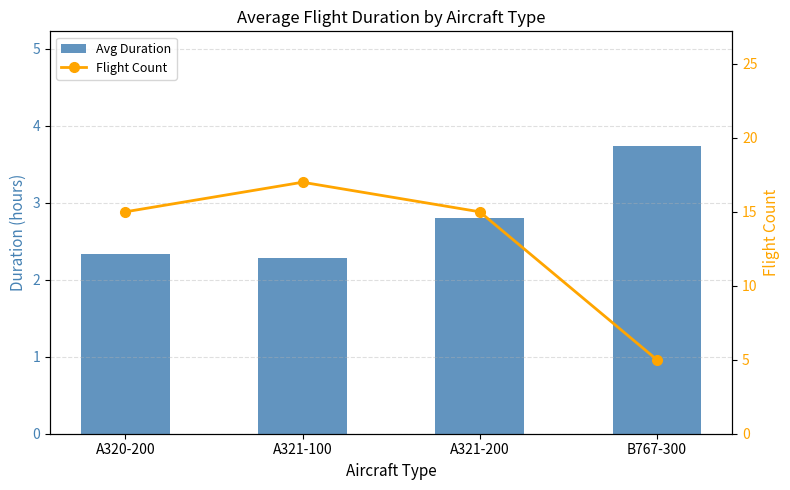

True or false: Avg Duration has a value of 2.3 at A321-100.

True